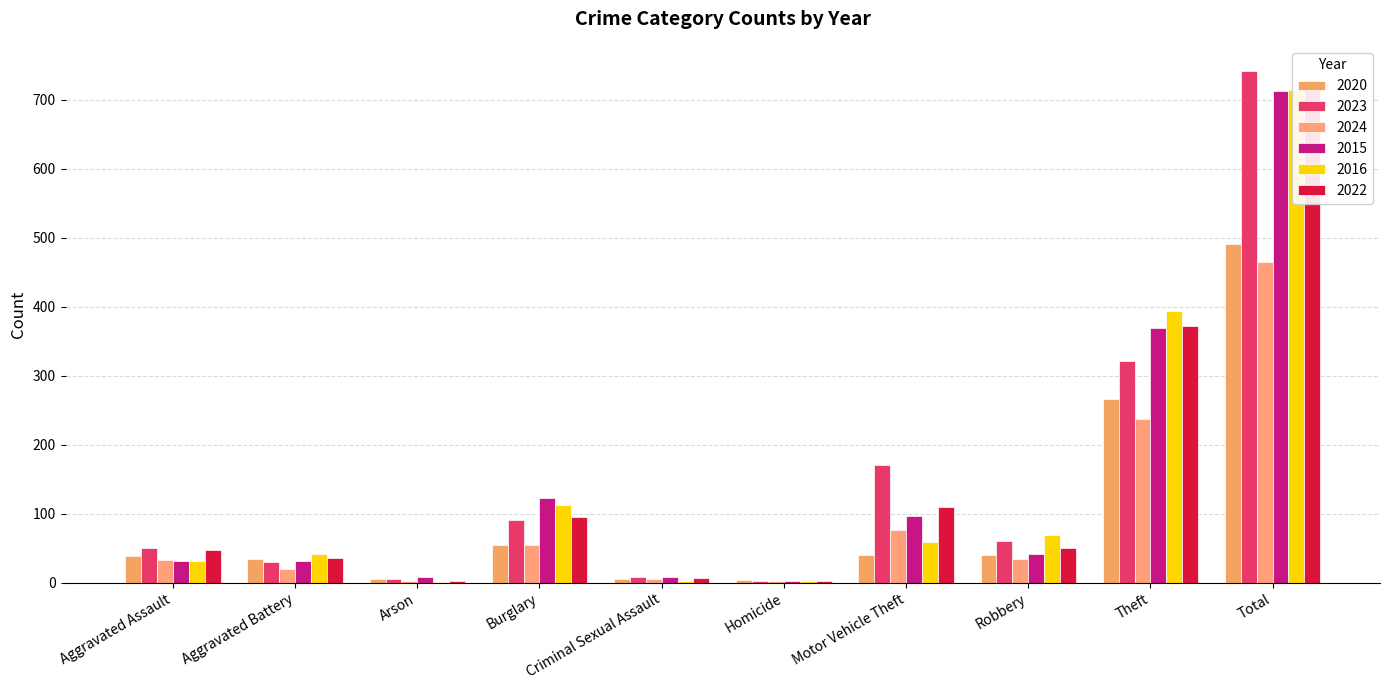

What are all the series names shown in the legend?

2020, 2023, 2024, 2015, 2016, 2022